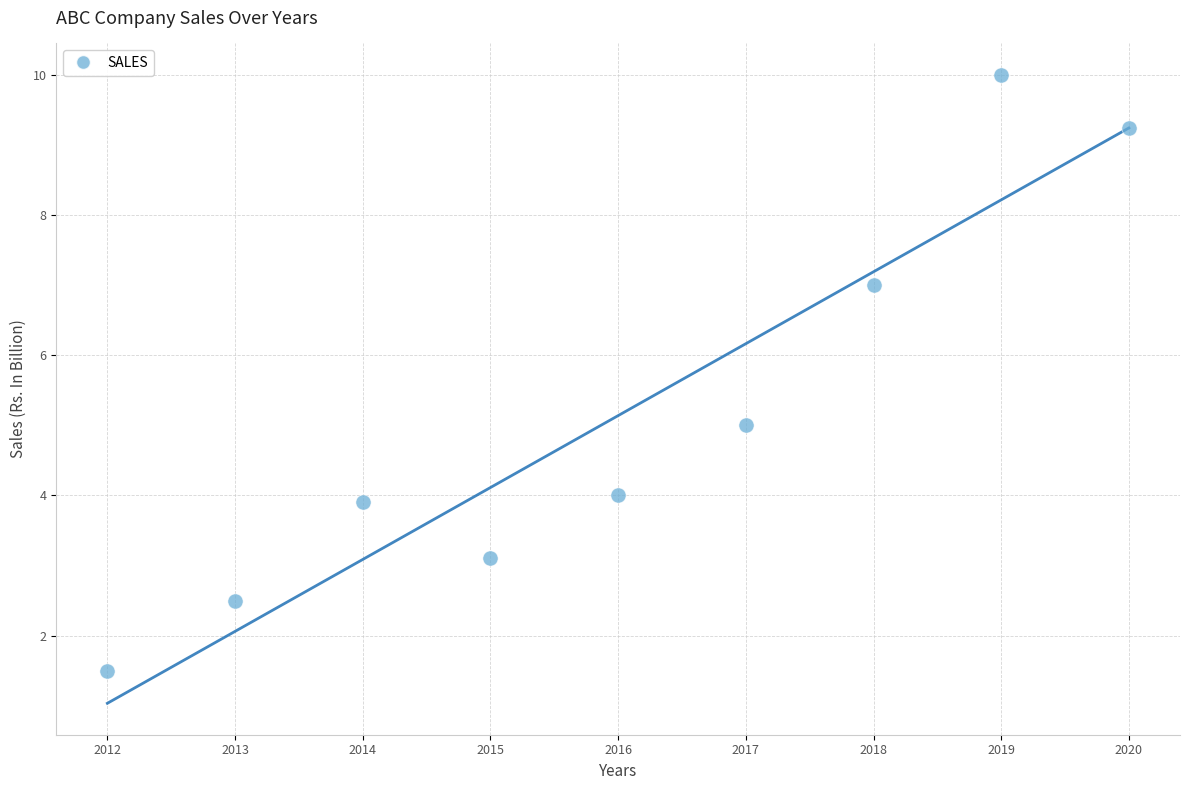

What is the range of Y values (max minus min)?

8.5